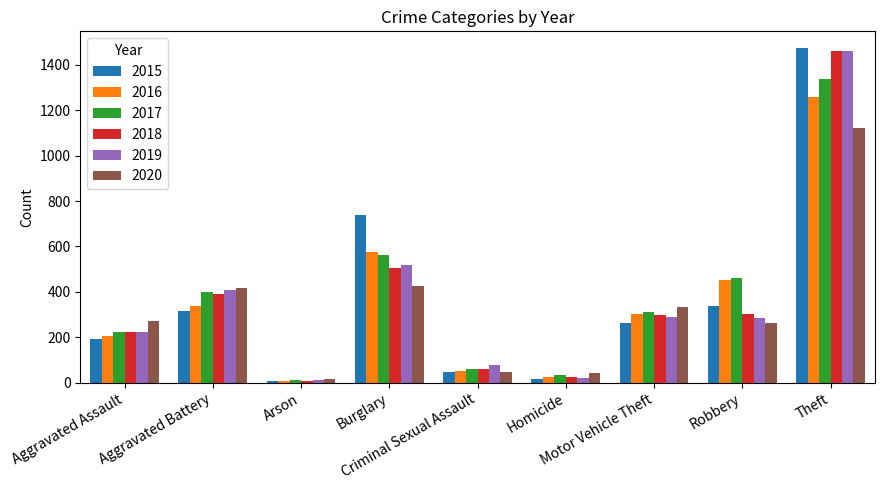

What is the average value of the 2018 series?

364